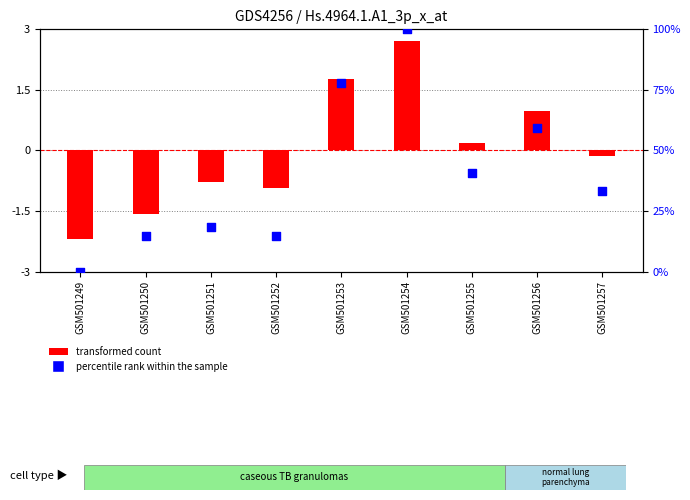

Which series reaches the maximum Y coordinate?

percentile rank within the sample